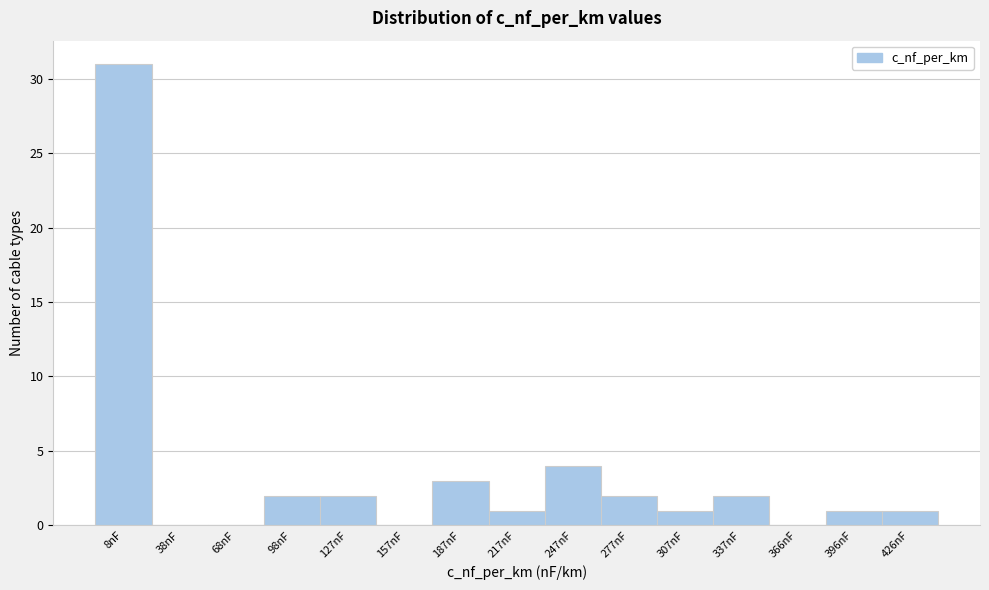

Reading right to left, list all the values displayed in this chart.

426nF=1	396nF=1	366nF=0	337nF=2	307nF=1	277nF=2	247nF=4	217nF=1	187nF=3	157nF=0	127nF=2	98nF=2	68nF=0	38nF=0	8nF=31